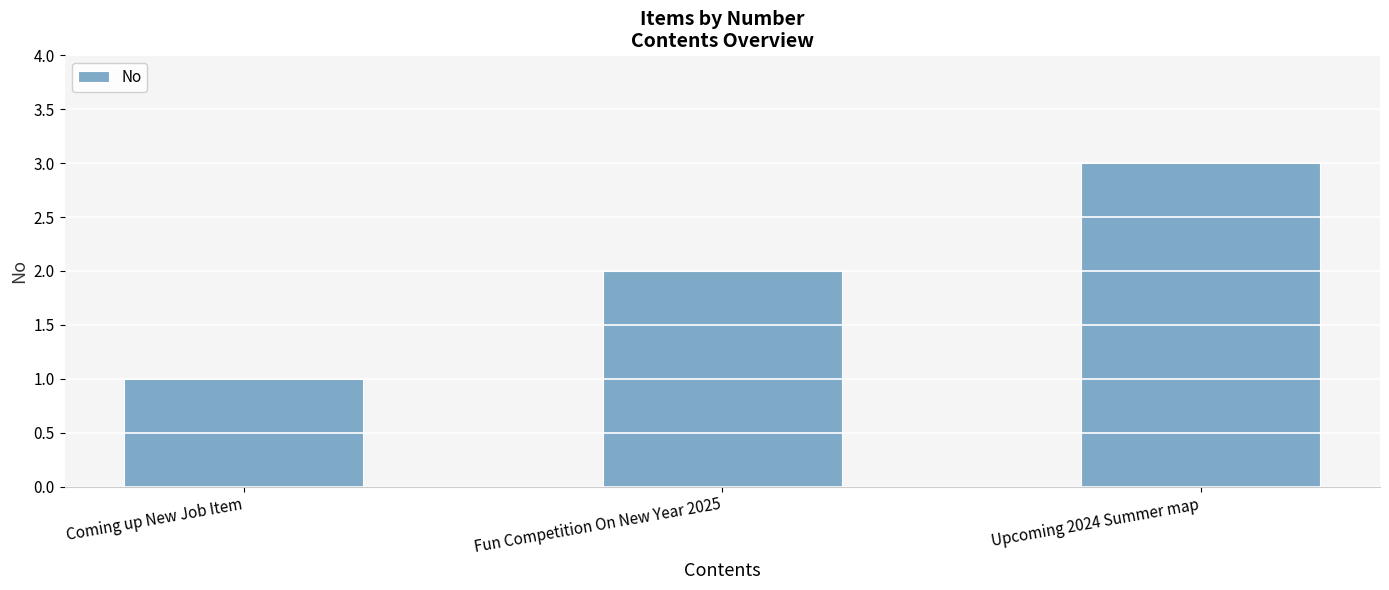

What is the difference between the maximum and minimum values?

2